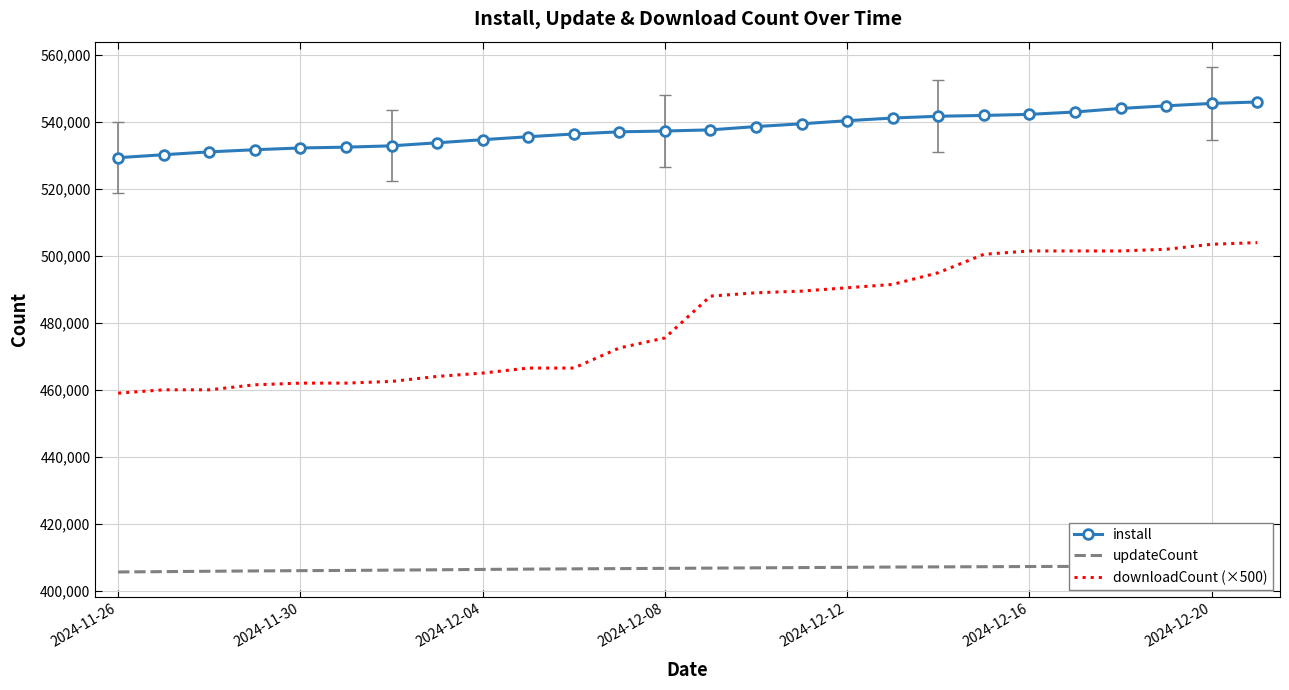

How many lines are shown in the chart?

3